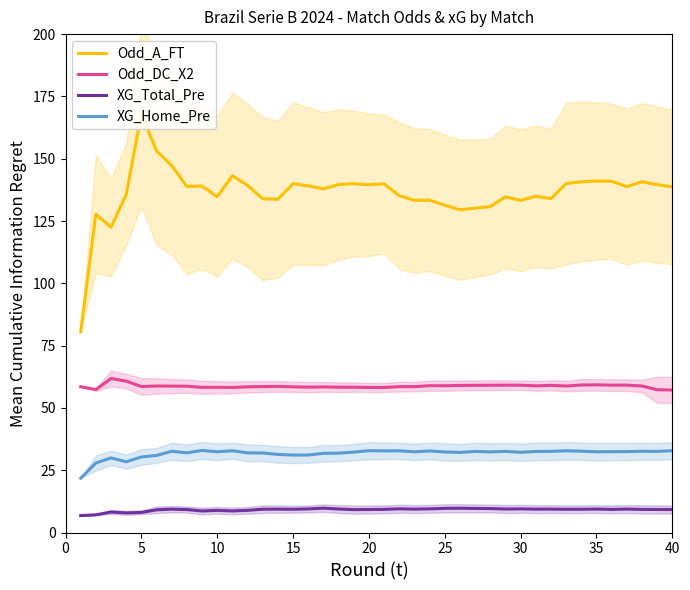

What is the difference between the second highest and second lowest values in the Odd_DC_X2 series?

3.5